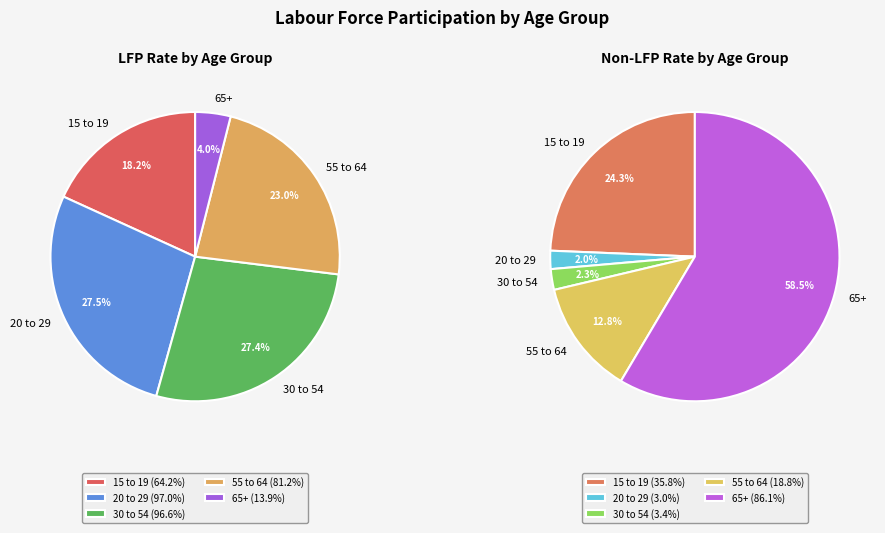

Is there any slice that represents more than half of the pie?

No